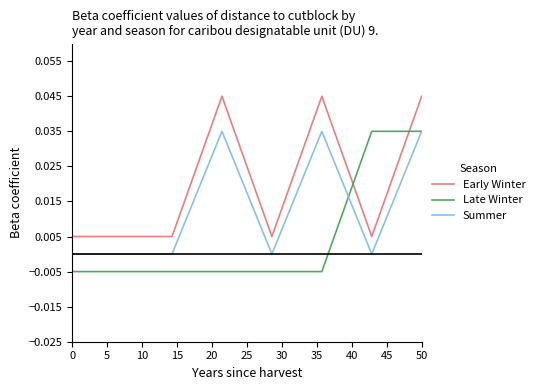

Which series has the largest total across all categories?

Early Winter